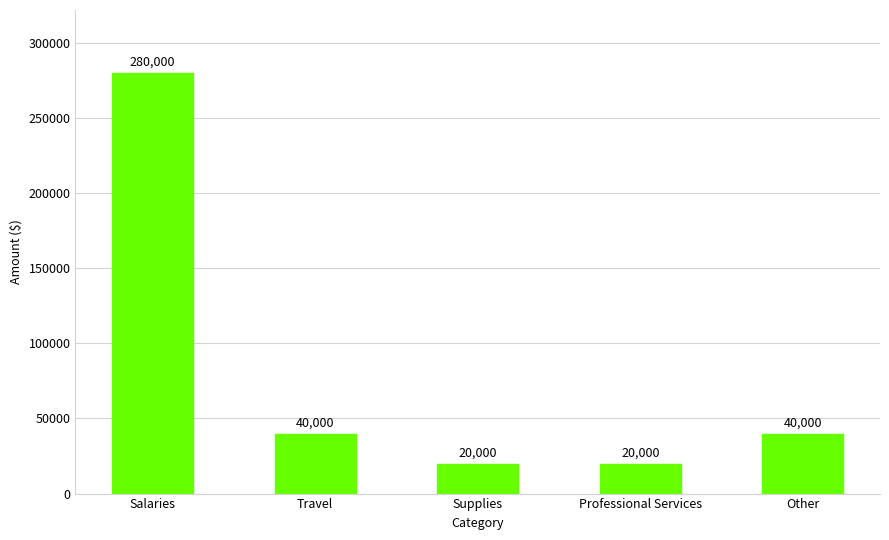

Reading left to right, transcribe all the data shown in this chart.

280000	40000	20000	20000	40000